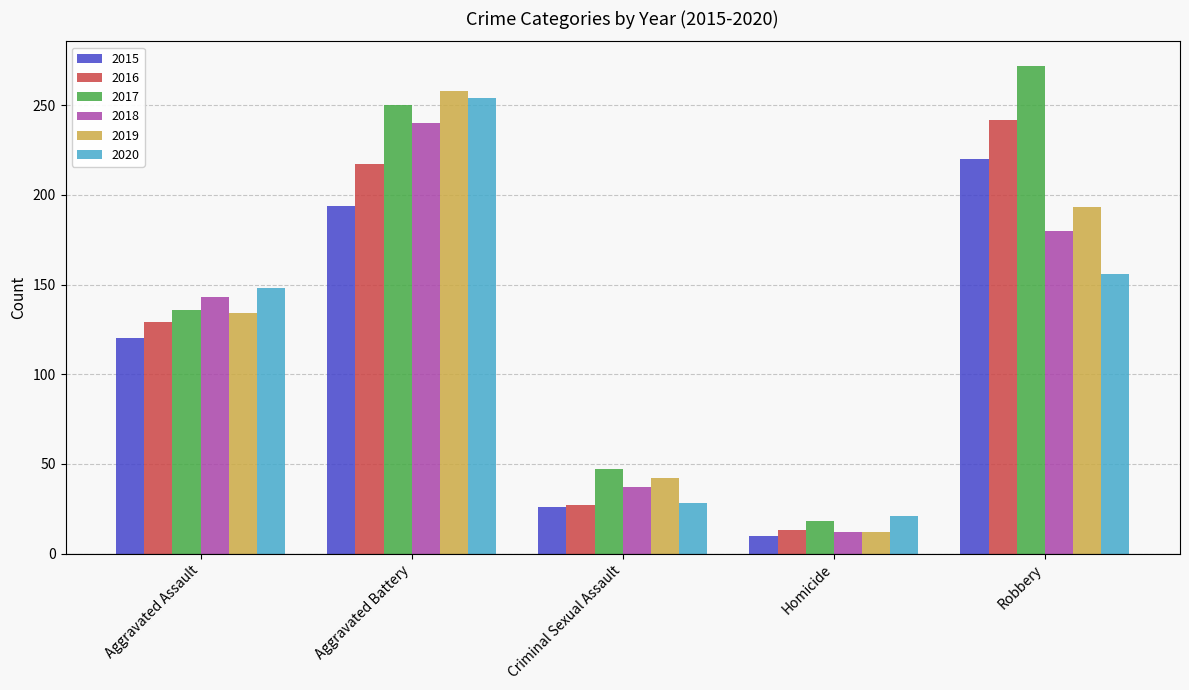

What is the difference between the second highest and second lowest values in the 2020 series?

128